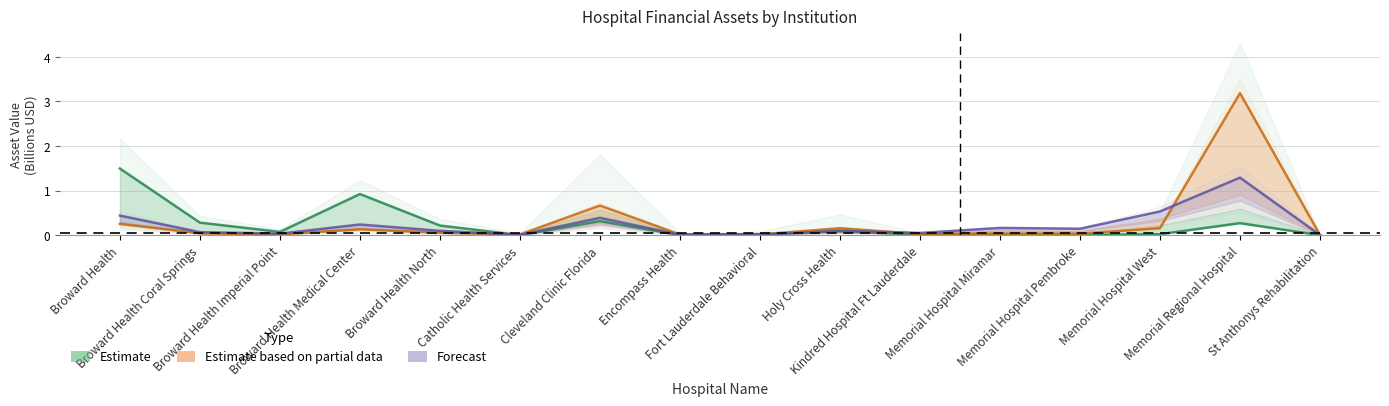

Reading right to left, what are all the values shown in this chart?

Estimate: St Anthonys Rehabilitation=0.0	Memorial Regional Hospital=0.3	Memorial Hospital West=0.0	Memorial Hospital Pembroke=0.0	Memorial Hospital Miramar=0.0	Kindred Hospital Ft Lauderdale=0.0	Holy Cross Health=0.1	Fort Lauderdale Behavioral=0.0	Encompass Health=0.0	Cleveland Clinic Florida=0.3	Catholic Health Services=0.0	Broward Health North=0.2	Broward Health Medical Center=0.9	Broward Health Imperial Point=0.1	Broward Health Coral Springs=0.3	Broward Health=1.5
Estimate based on partial data: St Anthonys Rehabilitation=0.0	Memorial Regional Hospital=3.2	Memorial Hospital West=0.2	Memorial Hospital Pembroke=0.0	Memorial Hospital Miramar=0.0	Kindred Hospital Ft Lauderdale=0.0	Holy Cross Health=0.2	Fort Lauderdale Behavioral=0.0	Encompass Health=0.0	Cleveland Clinic Florida=0.7	Catholic Health Services=0.0	Broward Health North=0.1	Broward Health Medical Center=0.1	Broward Health Imperial Point=0.0	Broward Health Coral Springs=0.0	Broward Health=0.3
Forecast: St Anthonys Rehabilitation=0.0	Memorial Regional Hospital=1.3	Memorial Hospital West=0.5	Memorial Hospital Pembroke=0.1	Memorial Hospital Miramar=0.2	Kindred Hospital Ft Lauderdale=0.0	Holy Cross Health=0.1	Fort Lauderdale Behavioral=0.0	Encompass Health=0.0	Cleveland Clinic Florida=0.4	Catholic Health Services=0.0	Broward Health North=0.1	Broward Health Medical Center=0.2	Broward Health Imperial Point=0.0	Broward Health Coral Springs=0.1	Broward Health=0.4